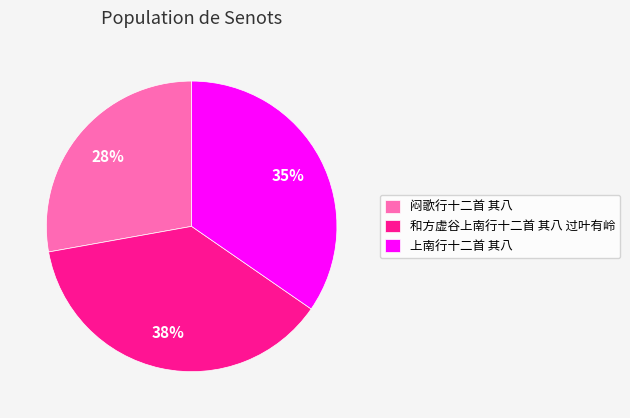

Count the number of slices in the pie.

3